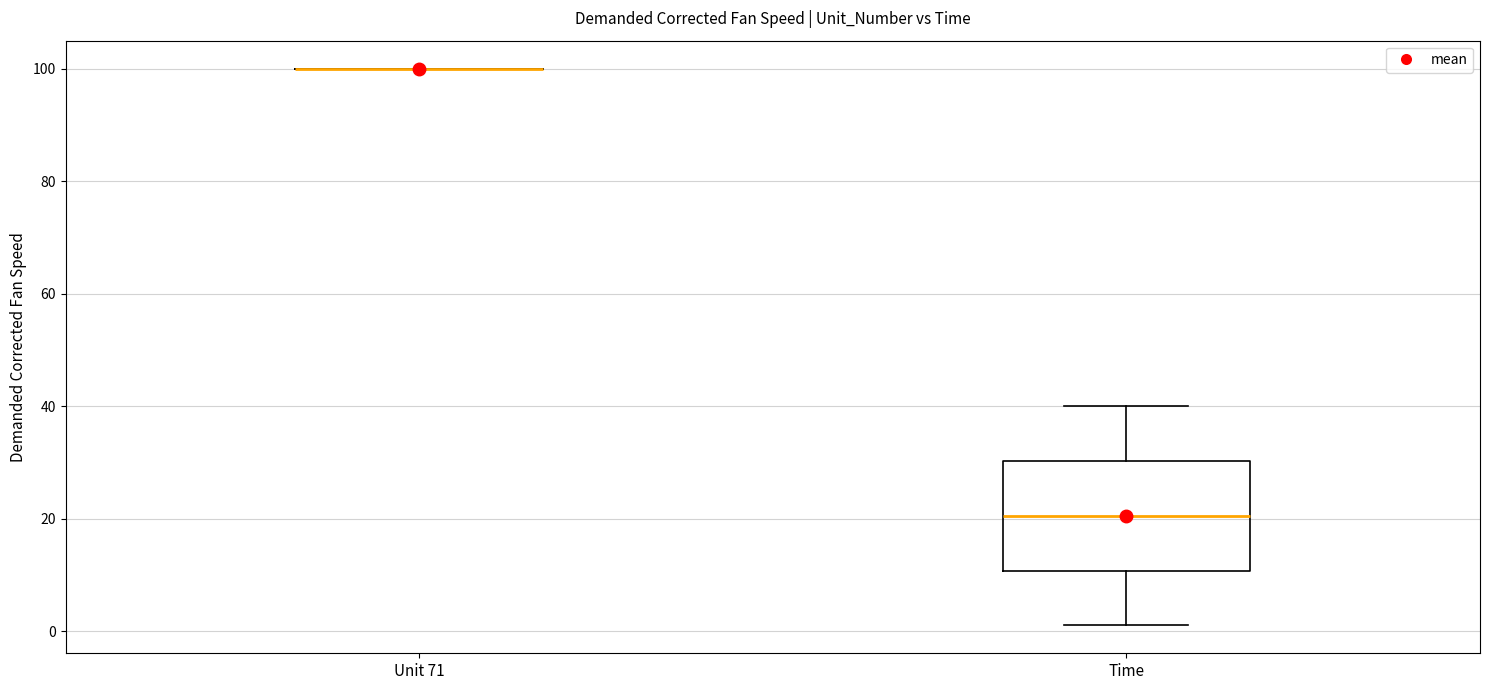

Reading left to right, transcribe this box plot: for each box, give where its median line is, the range the box spans, and where its two whiskers end, as read against the y-axis. The values are not printed on the chart, so give them approximately, as read against the axis.

Unit 71: box collapsed to a line at 100, whiskers 100 to 100
Time: median 20, box 10 to 30, whiskers 2 to 40